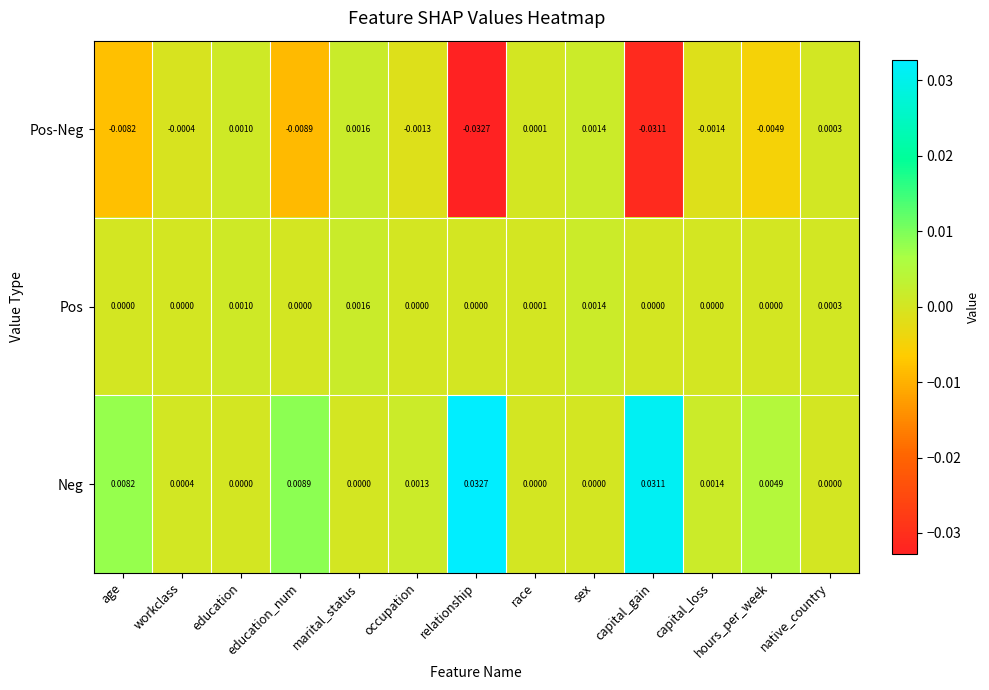

At which label does Pos-Neg reach its peak?

marital_status